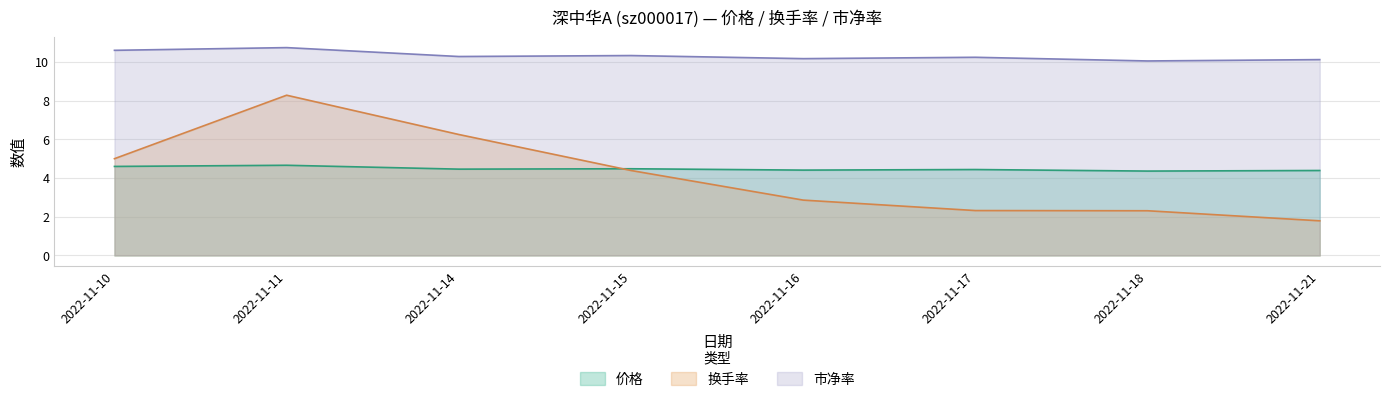

At which category is the sum across all series the highest?

2022-11-11